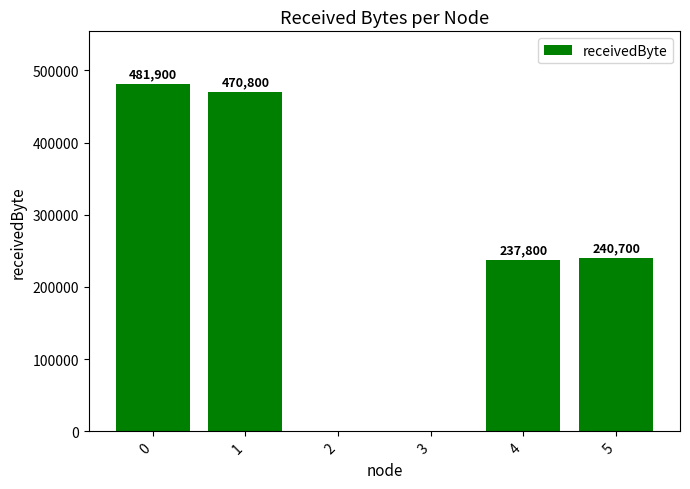

Count the number of categories in the chart.

6